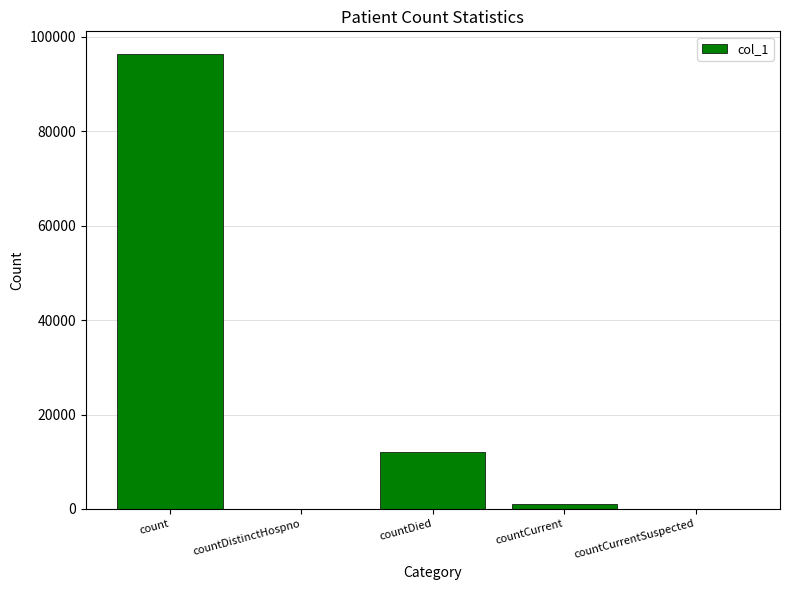

Reading left to right, what are all the values shown in this chart?

96367	0	11958	997	0